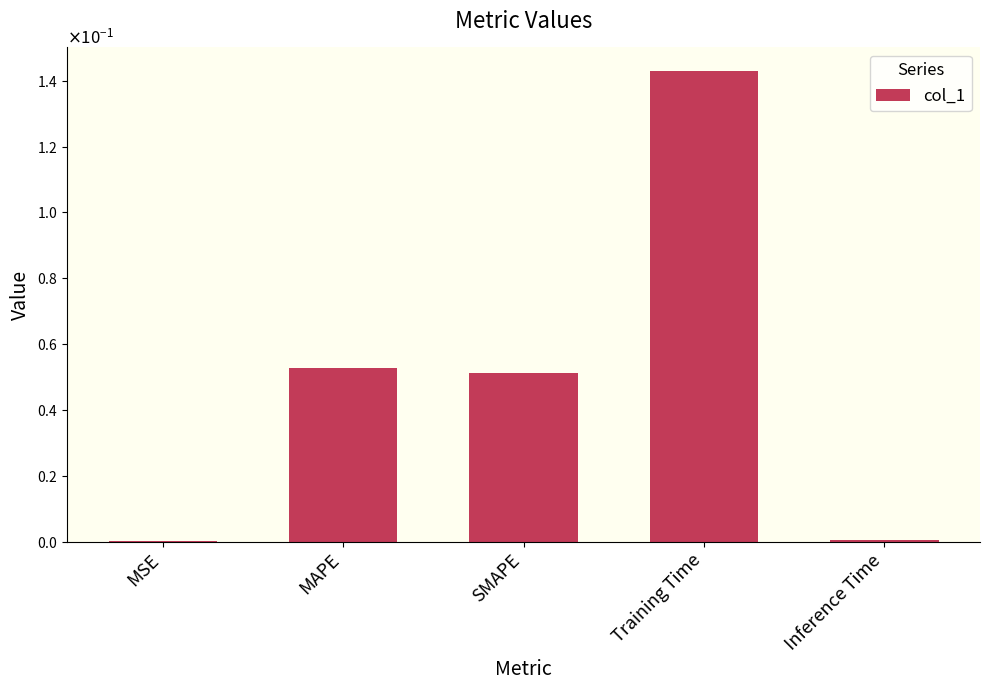

What is the difference between the maximum and second lowest values?

0.1